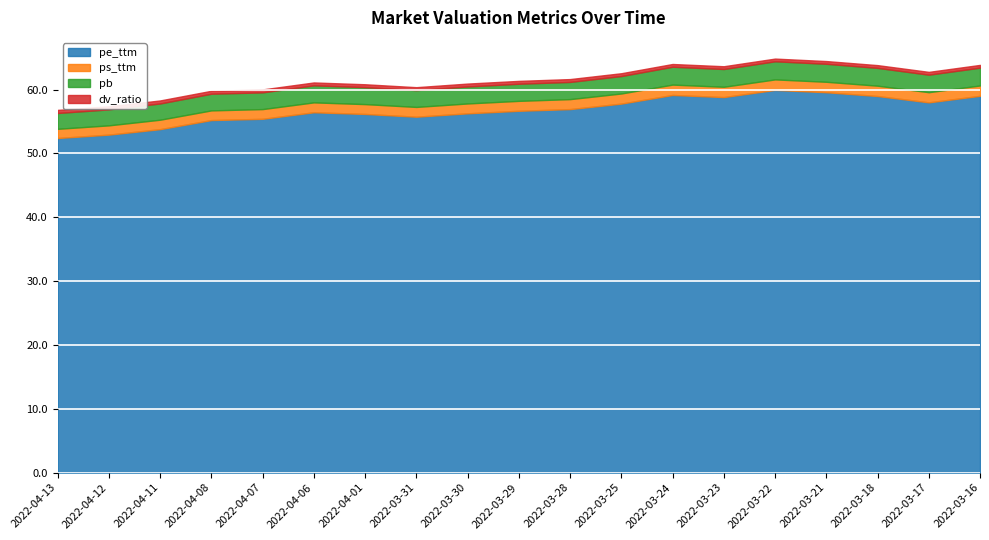

How many ps_ttm values are between 1 and 2?

19